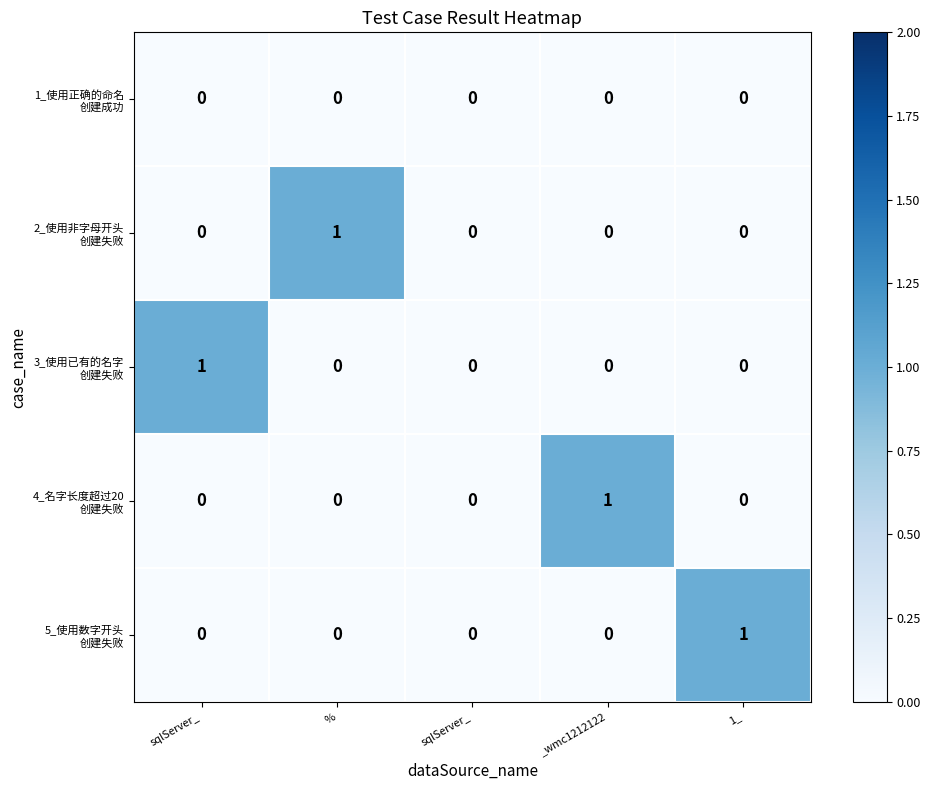

How many data points does each series have?

5